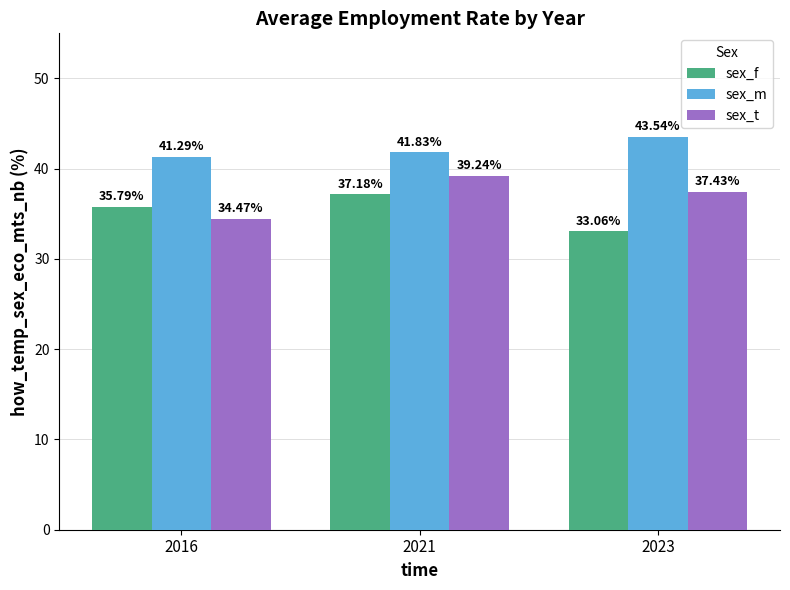

Count the number of categories in the chart.

3